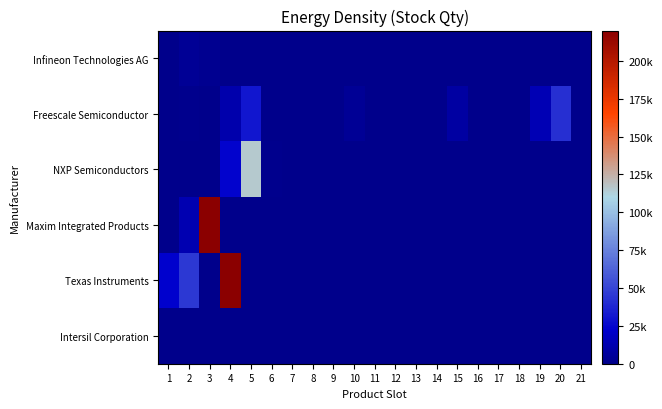

Reading right to left, what are all the values shown in this chart?

Infineon Technologies AG: 21=0	20=0	19=0	18=0	17=0	16=0	15=0	14=0	13=0	12=0	11=0	10=0	9=0	8=0	7=0	6=0	5=0	4=0	3=2220	2=4000	1=770
Freescale Semiconductor: 21=95	20=41444	19=14348	18=200	17=150	16=17	15=7819	14=112	13=29	12=41	11=81	10=3960	9=371	8=360	7=52	6=300	5=31500	4=11830	3=151	2=1270	1=8
NXP Semiconductors: 21=0	20=0	19=0	18=0	17=0	16=0	15=0	14=0	13=0	12=0	11=0	10=0	9=0	8=0	7=0	6=1100	5=115790	4=23400	3=704	2=29	1=85
Maxim Integrated Products: 21=0	20=0	19=0	18=0	17=0	16=0	15=0	14=0	13=0	12=0	11=0	10=0	9=0	8=0	7=0	6=0	5=0	4=0	3=392335	2=13490	1=3
Texas Instruments: 21=0	20=0	19=0	18=0	17=0	16=0	15=0	14=0	13=0	12=0	11=0	10=0	9=0	8=0	7=0	6=0	5=0	4=838955	3=8	2=44802	1=23070
Intersil Corporation: 21=0	20=0	19=0	18=0	17=0	16=0	15=0	14=0	13=0	12=0	11=0	10=0	9=0	8=0	7=0	6=0	5=0	4=0	3=0	2=0	1=20